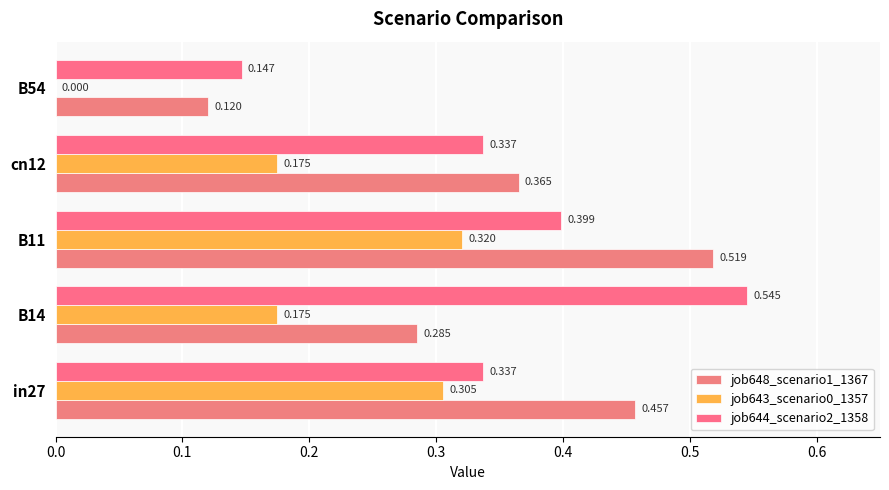

How many distinct data groups are displayed?

3